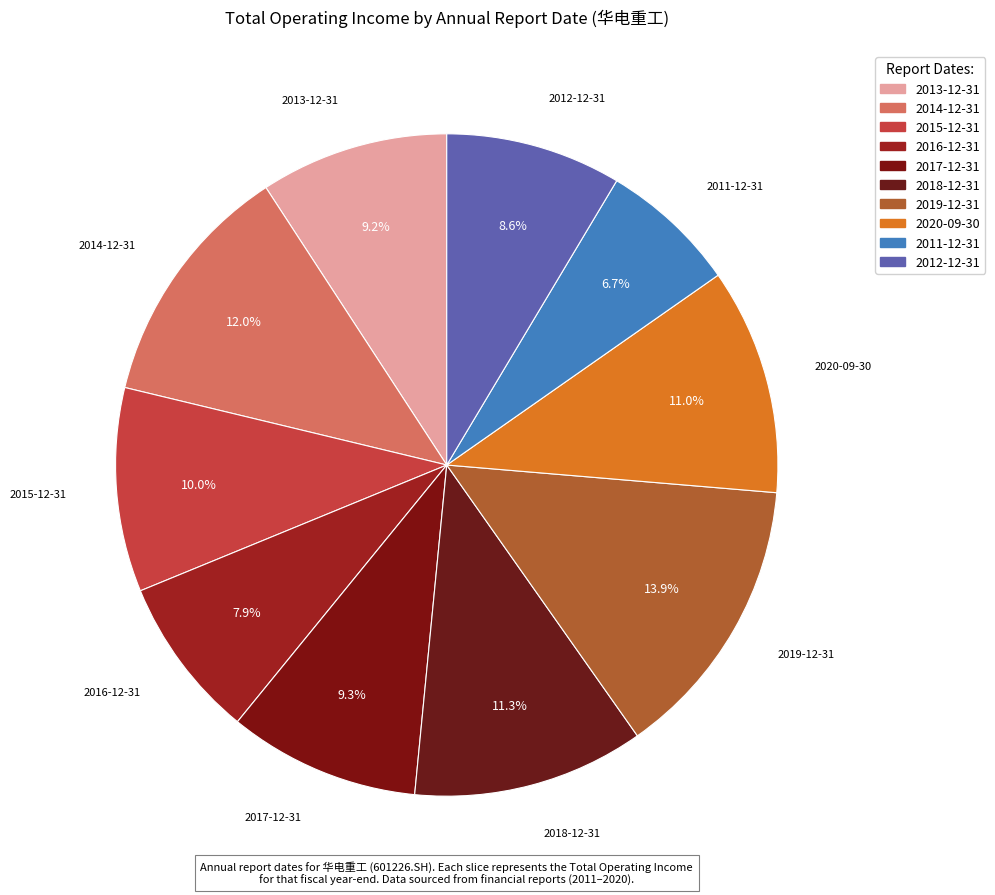

Does any single category account for the majority?

No